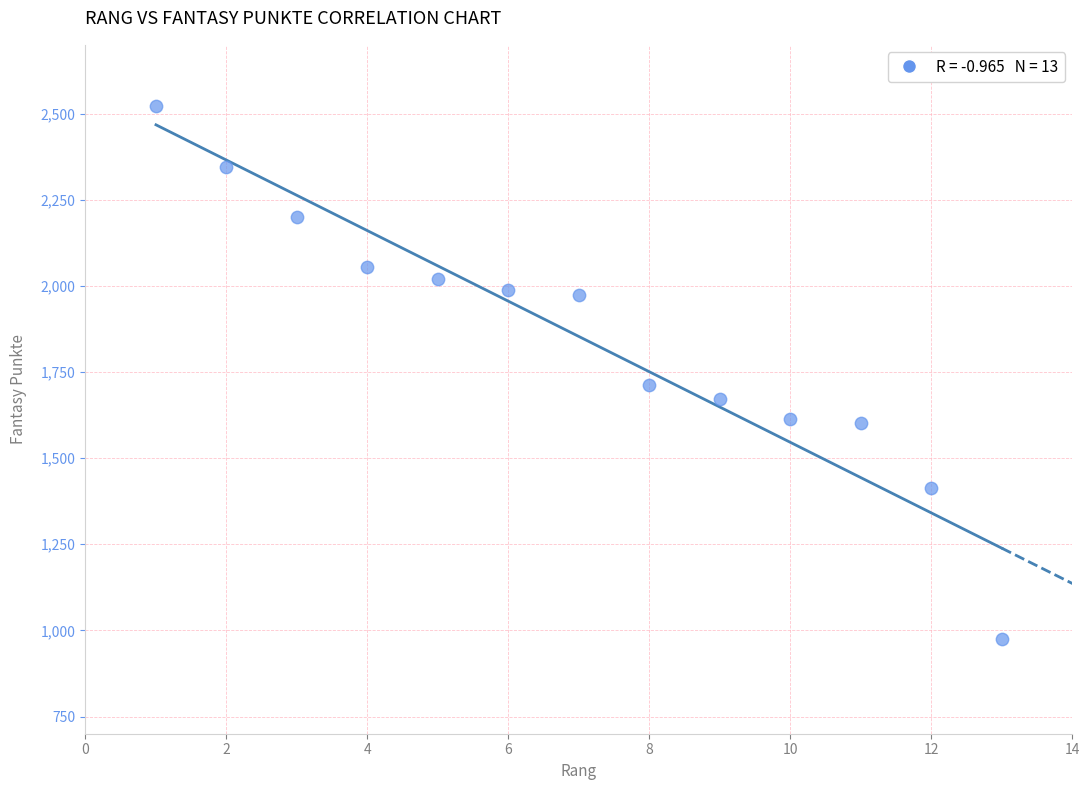

What is the range of Y values (max minus min)?

1547